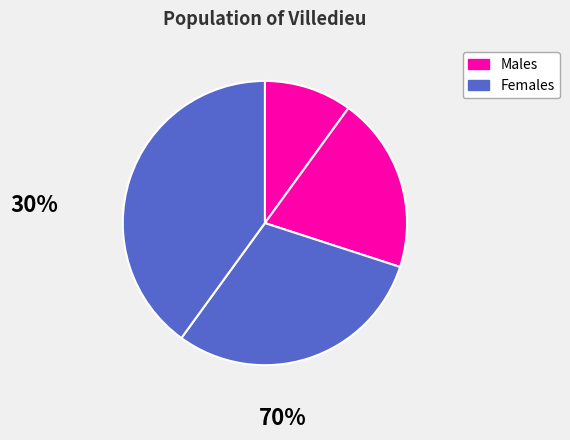

How many segments does this pie chart have?

4